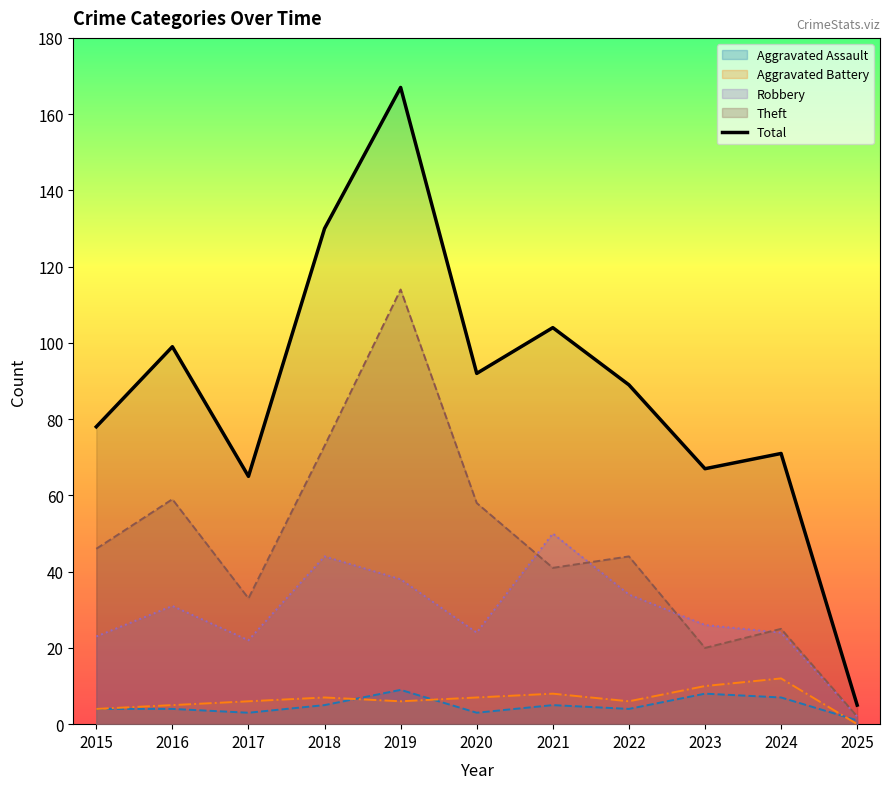

Which has a higher value, 2025 or 2017?

2017